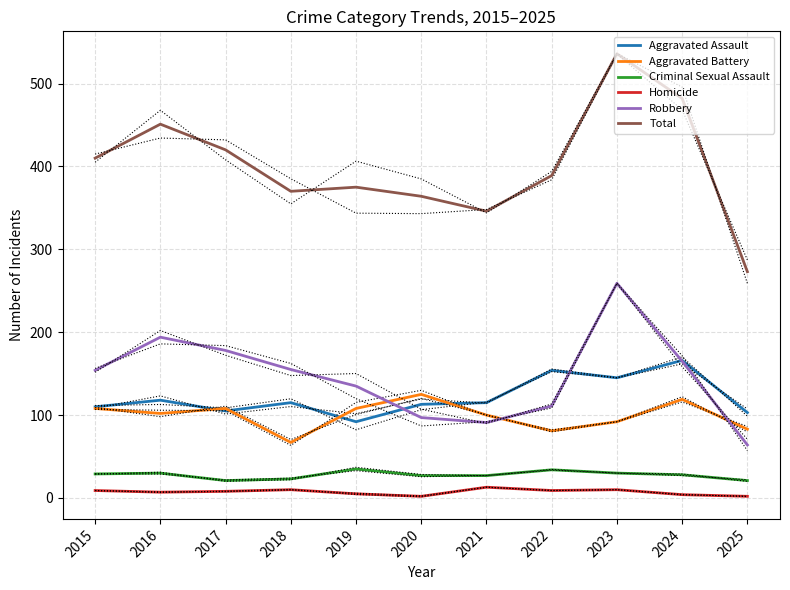

Which series changed the most between 2017 and 2019?

Total